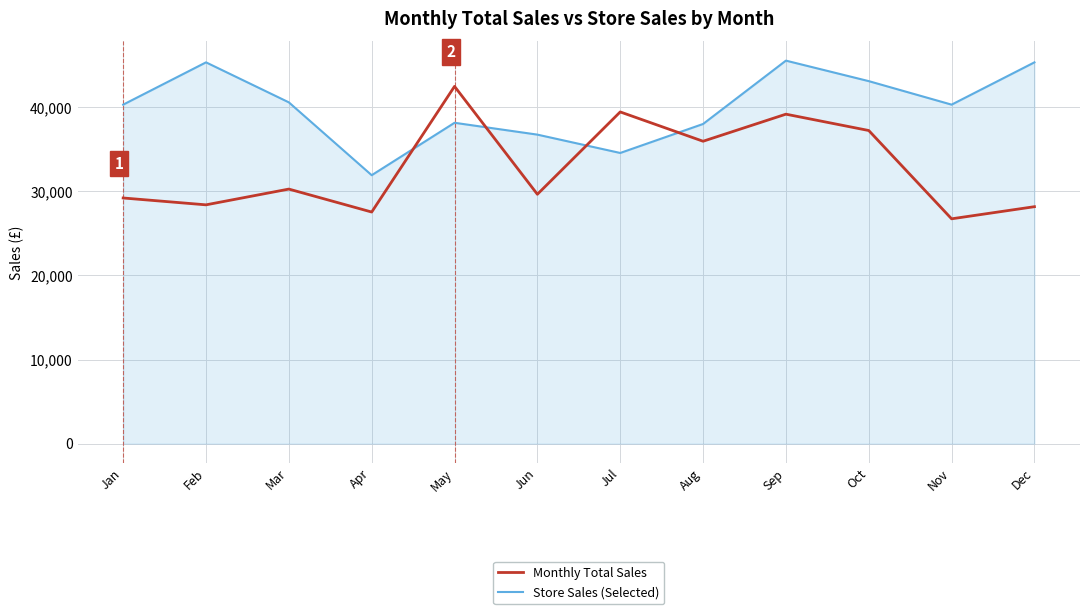

What value does the Monthly Total Sales series have at Jan, to the nearest 100?

29200